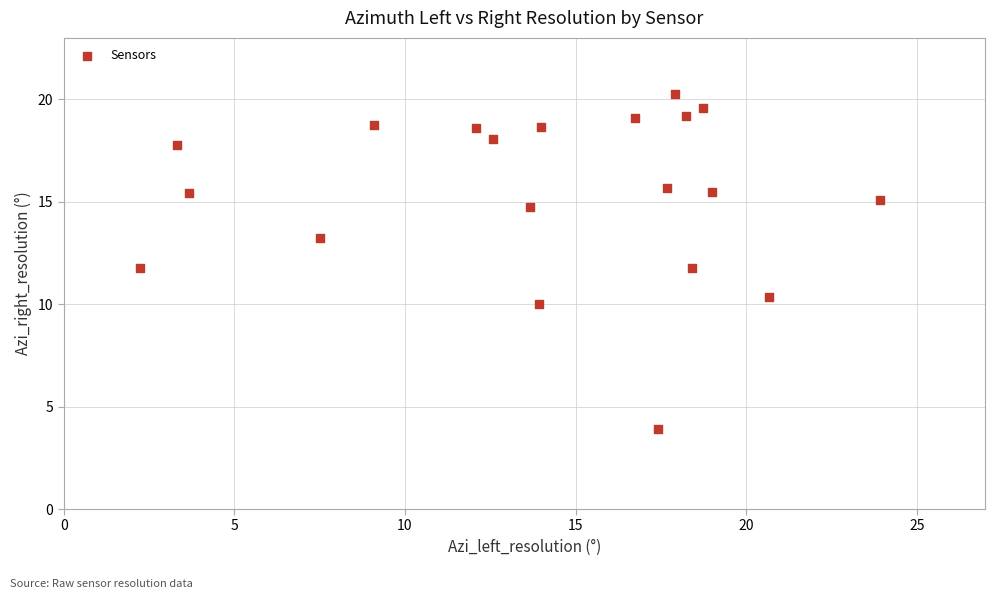

What is the range of Y values (max minus min)?

16.3